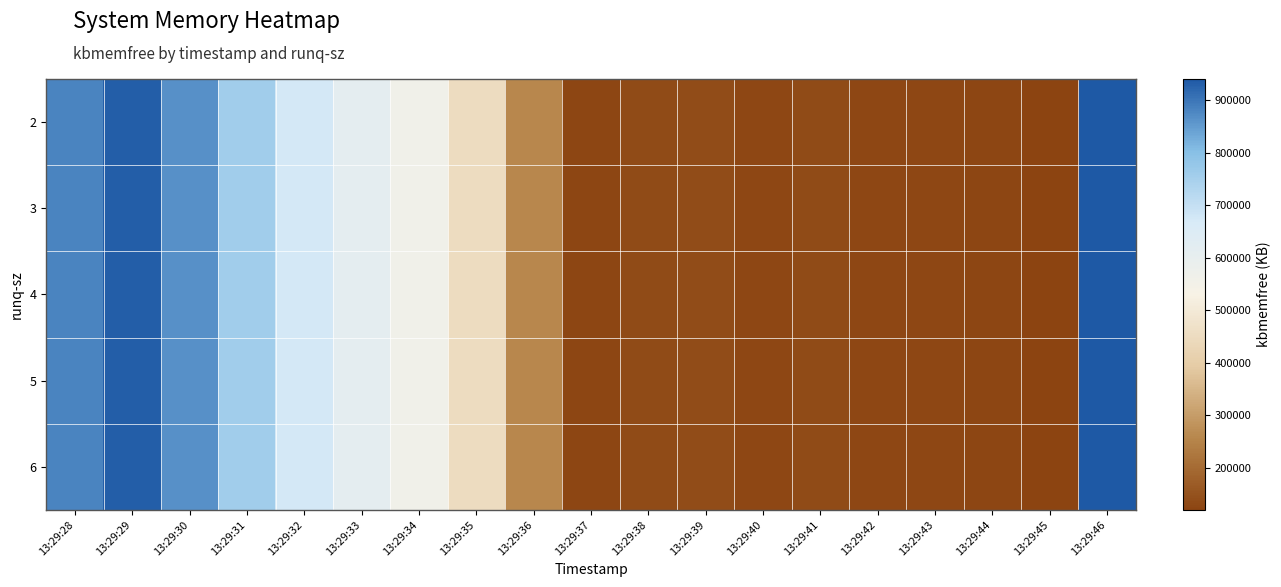

Count the number of categories in the chart.

19